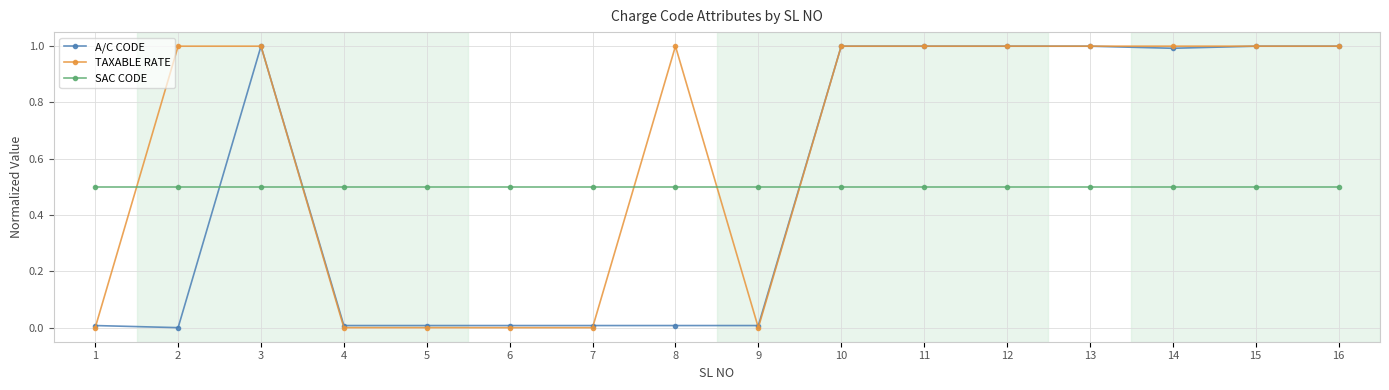

How many times do SAC CODE and TAXABLE RATE cross each other?

5